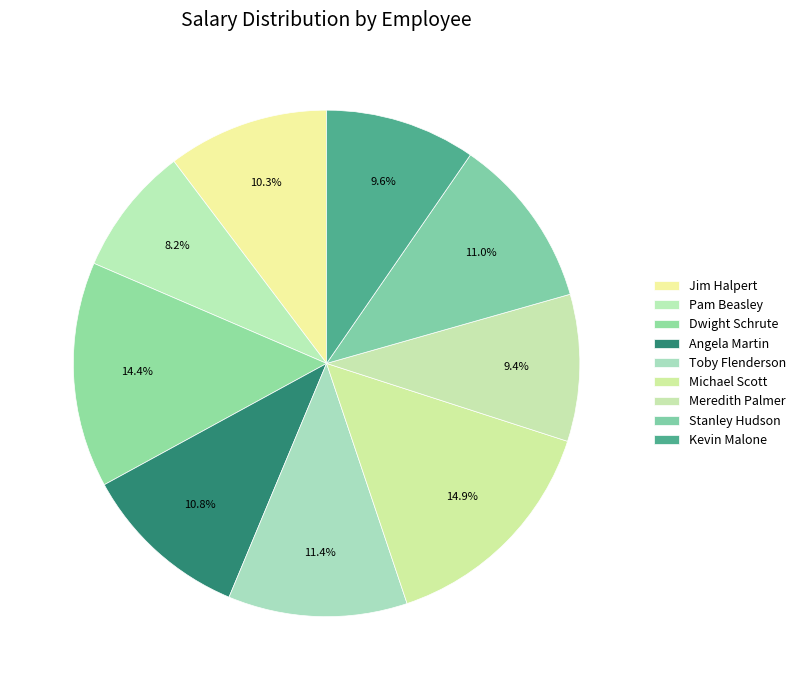

Does any single category account for the majority?

No